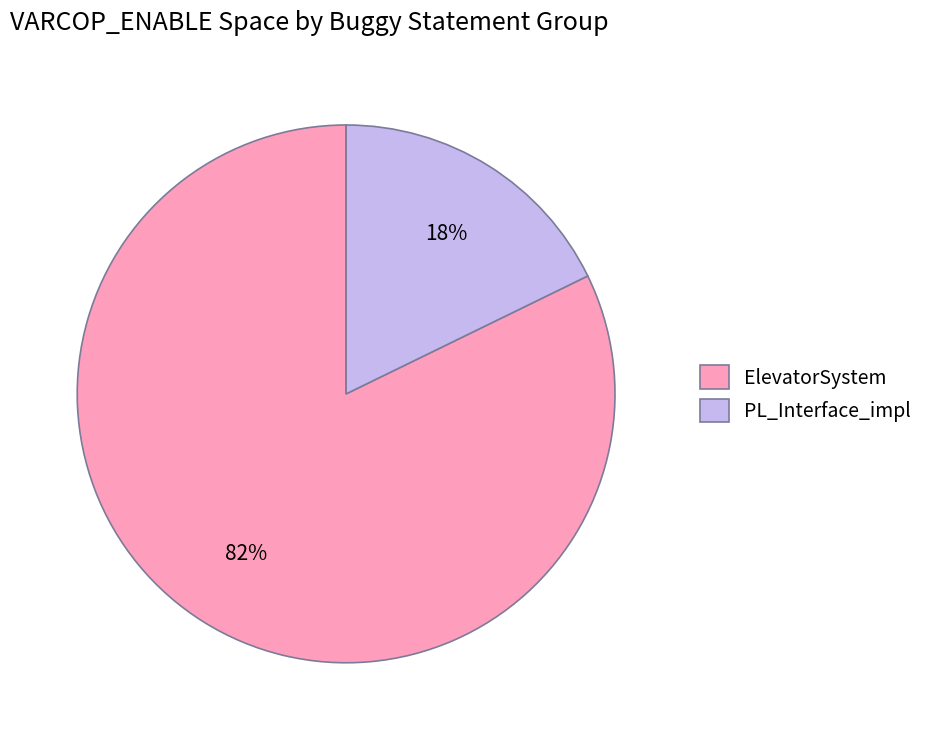

Is there any slice that represents more than half of the pie?

Yes